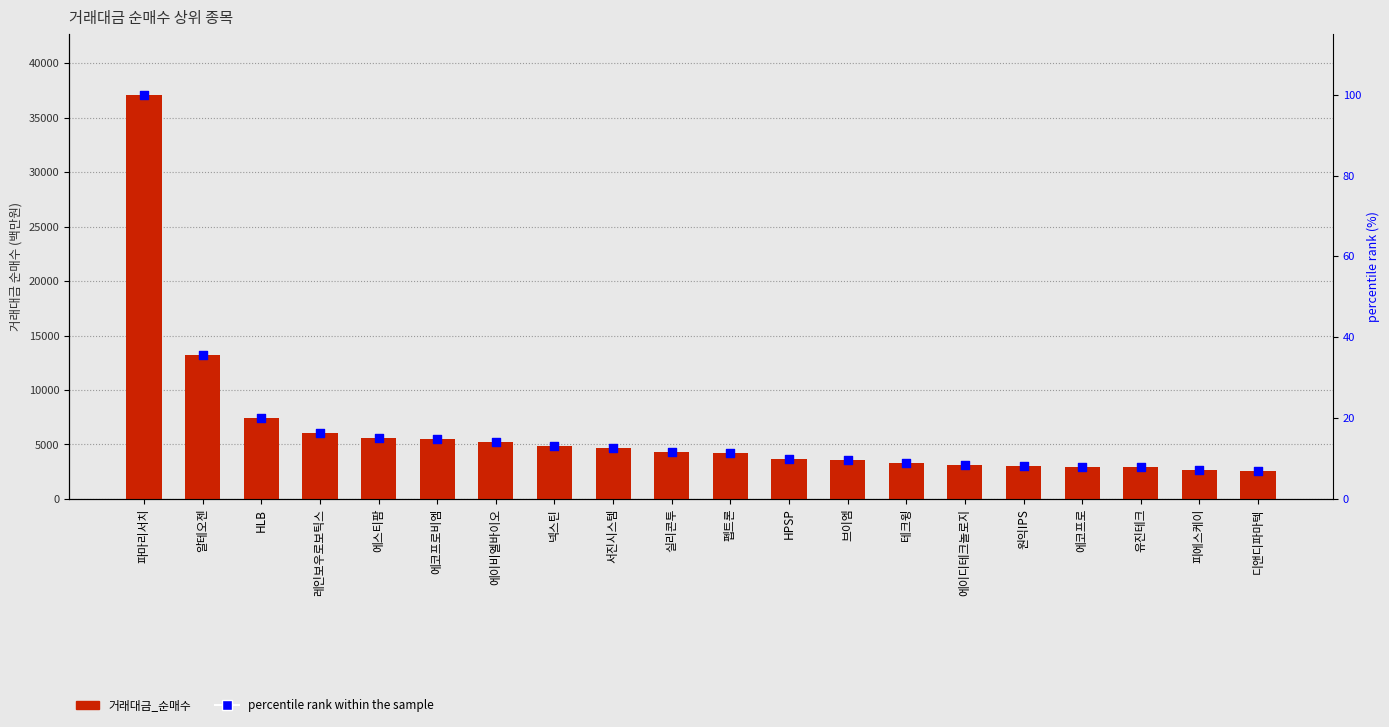

Which series contains the lowest Y value?

percentile rank within the sample